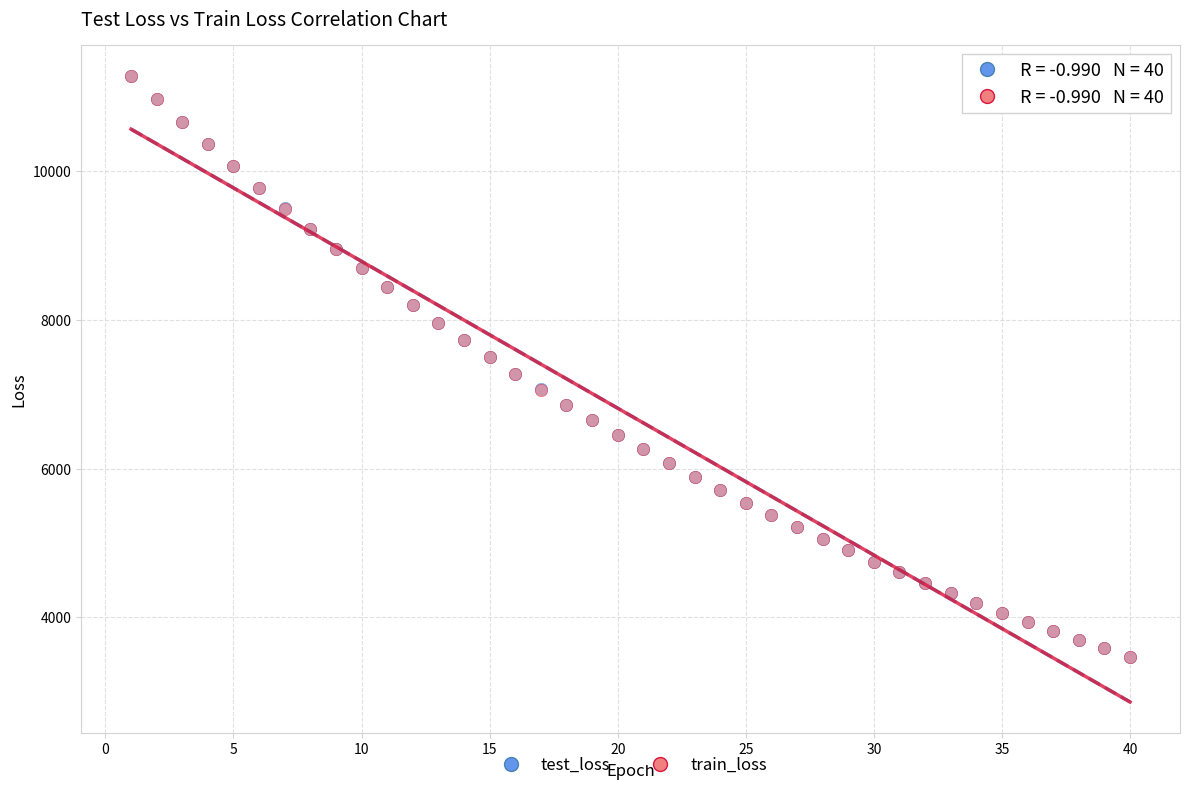

What are all the series names shown in the legend?

test_loss, train_loss